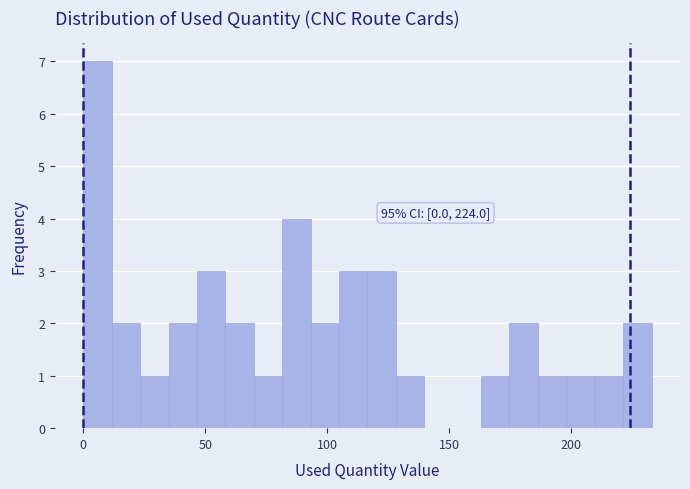

Around what value on the x-axis is the tallest bar? Give the approximate position of its centre, as read against the axis.

5